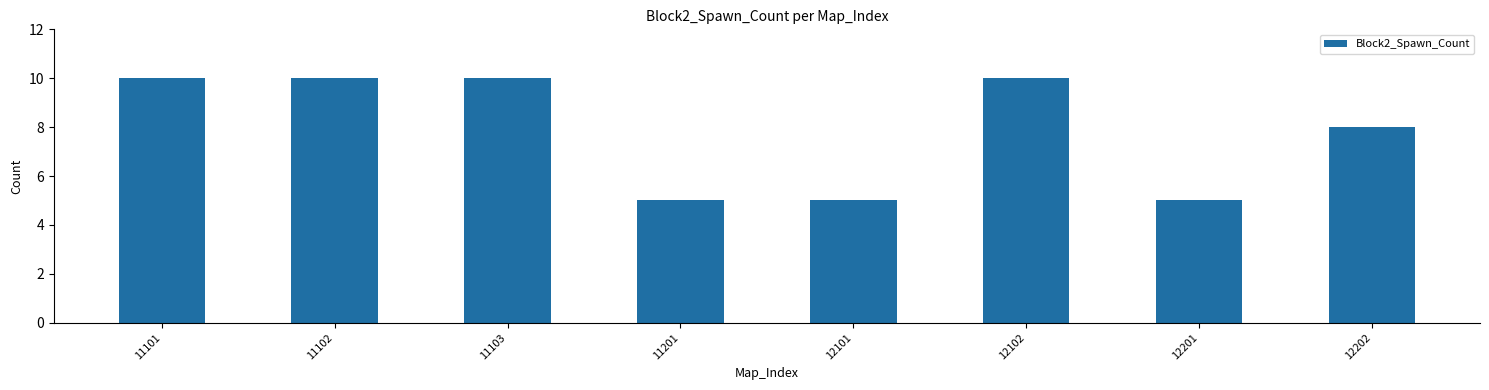

How many data points does each series have?

8